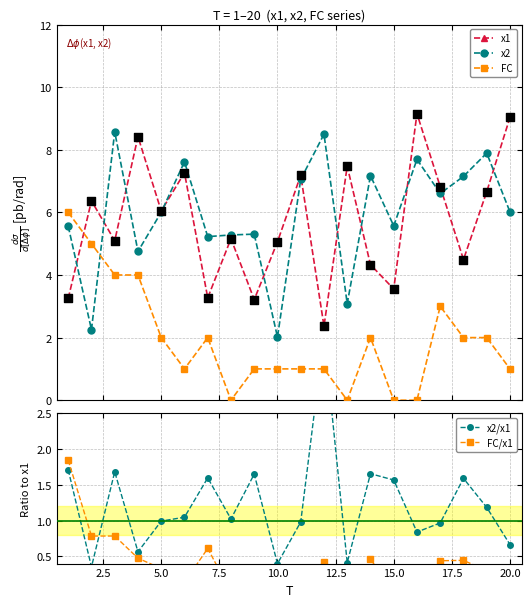

What is the value of the FC point at the 2nd from the left?

5.0